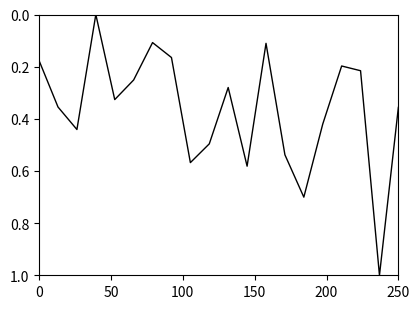

What is the difference between the maximum and minimum values?

1.0